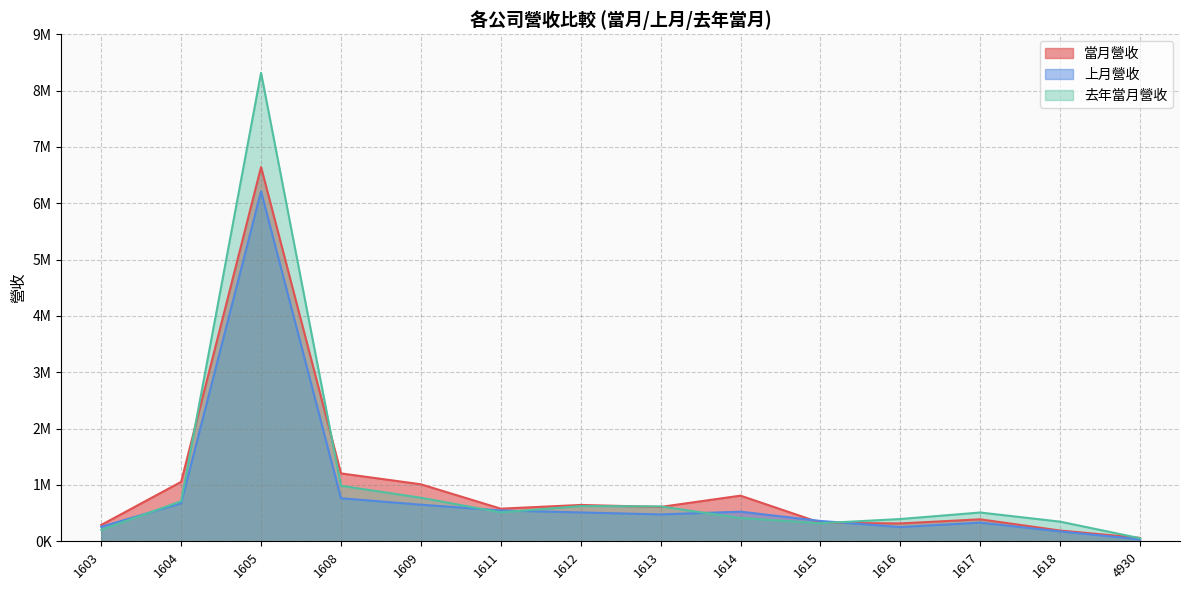

How many lines are shown in the chart?

3